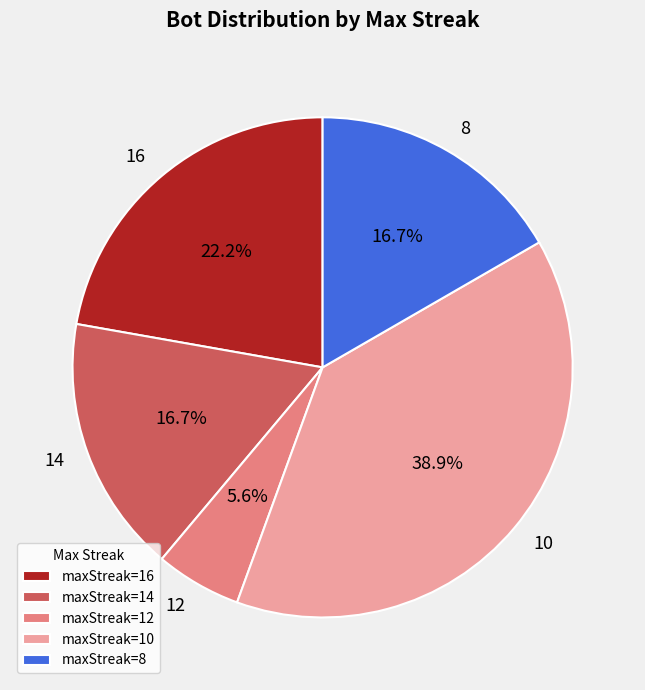

What portion of the pie excludes maxStreak=16?

77.8%